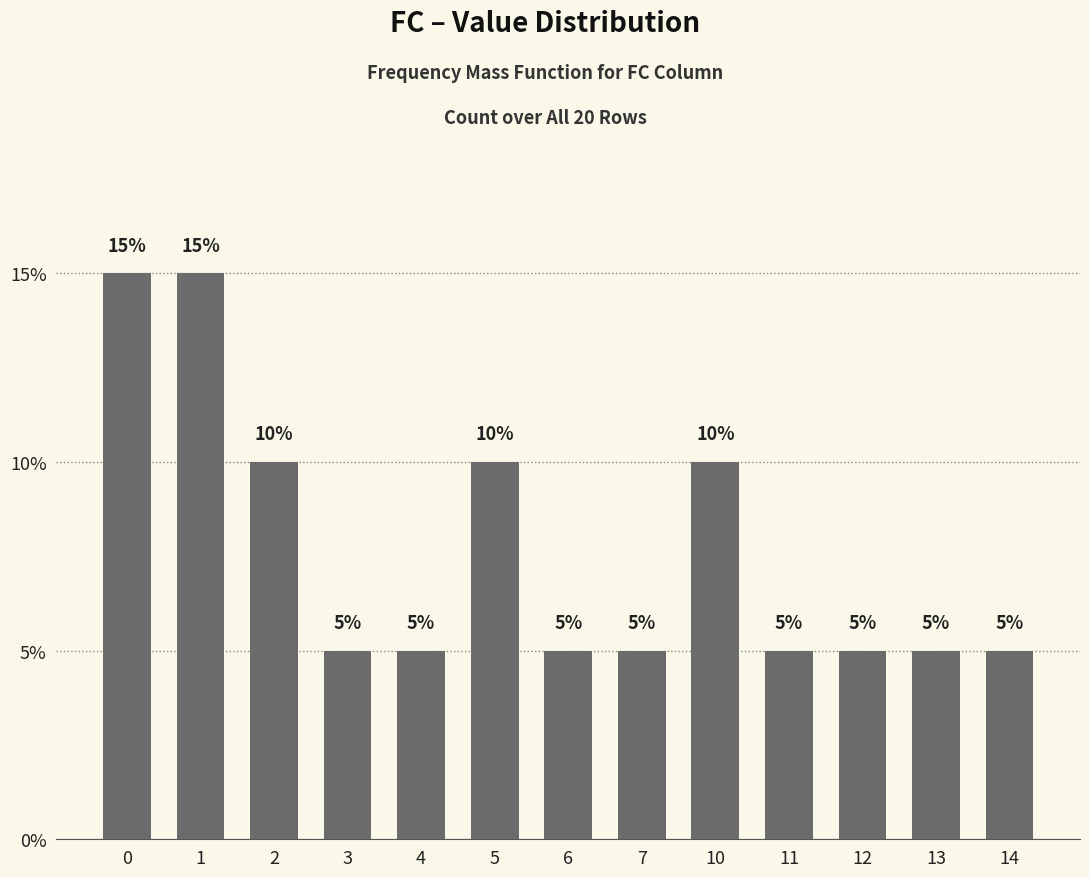

Reading left to right, extract all data points from this chart.

15	15	10	5	5	10	5	5	10	5	5	5	5